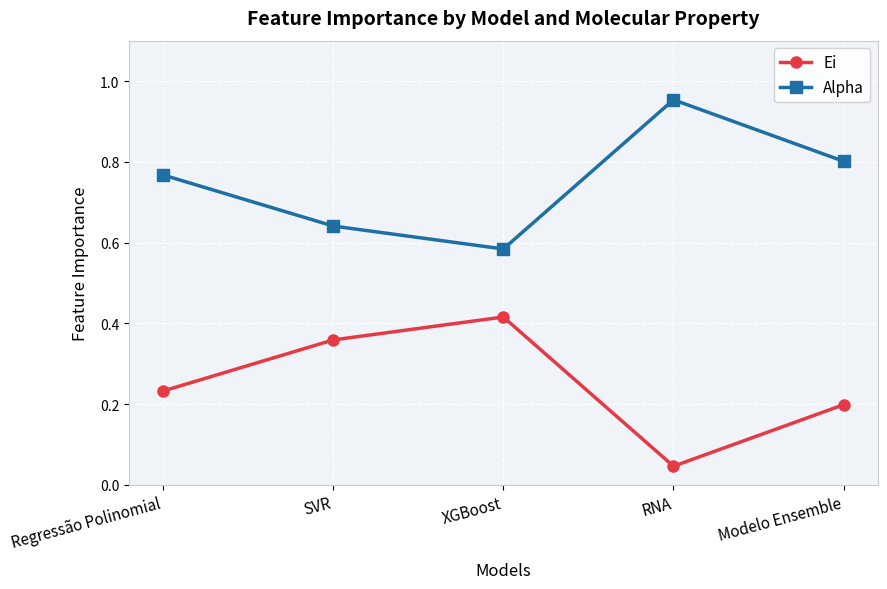

True or false: Ei and Alpha cross at least once.

False